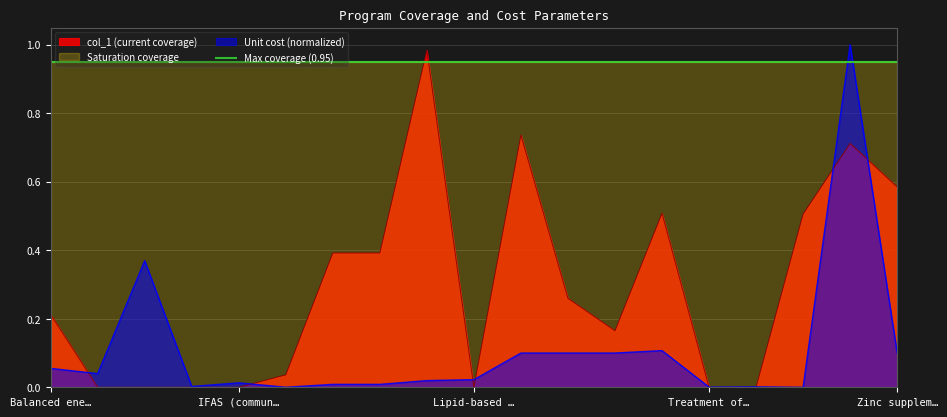

At how many categories does at least one series exceed 0?

19